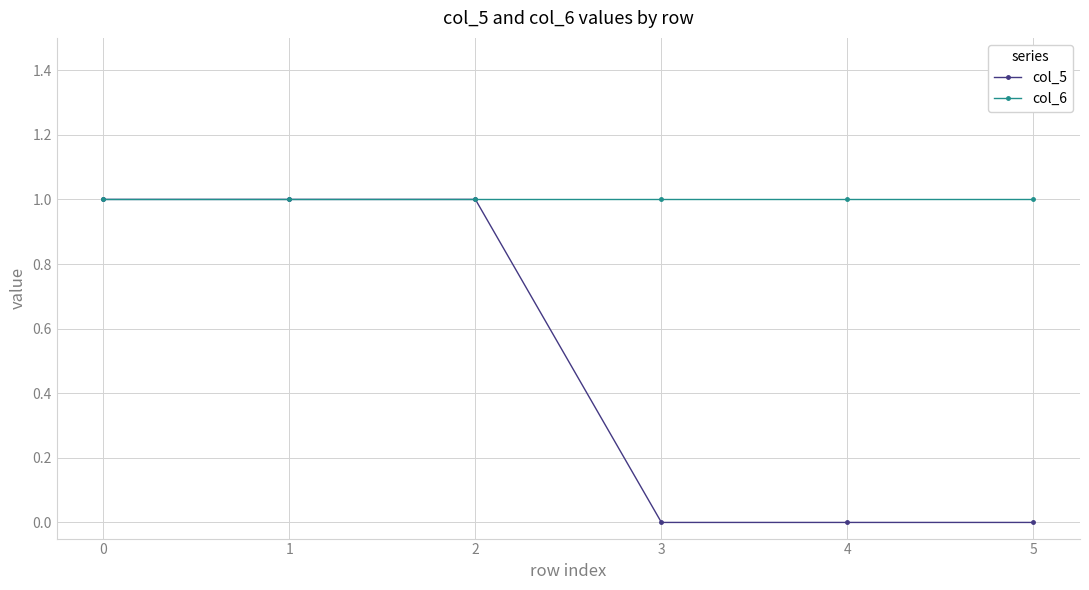

Reading left to right, extract all data points from this chart.

col_5: 0=1	1=1	2=1	3=0	4=0	5=0
col_6: 0=1	1=1	2=1	3=1	4=1	5=1